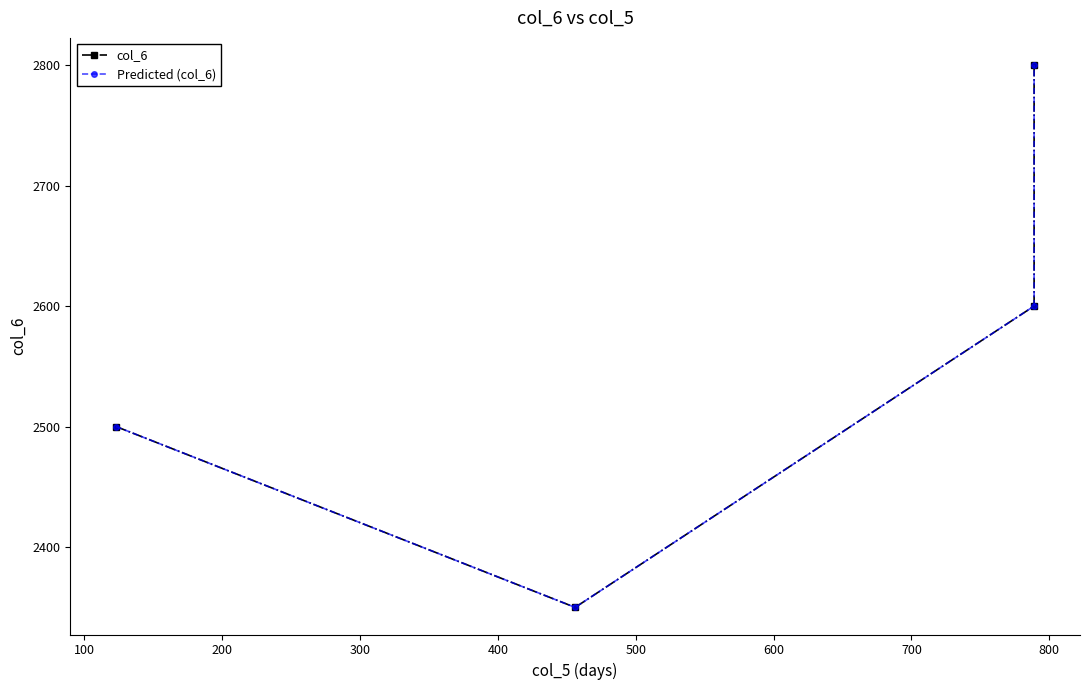

The value of Predicted (col_6) at 300 is 4280. True or false?

False